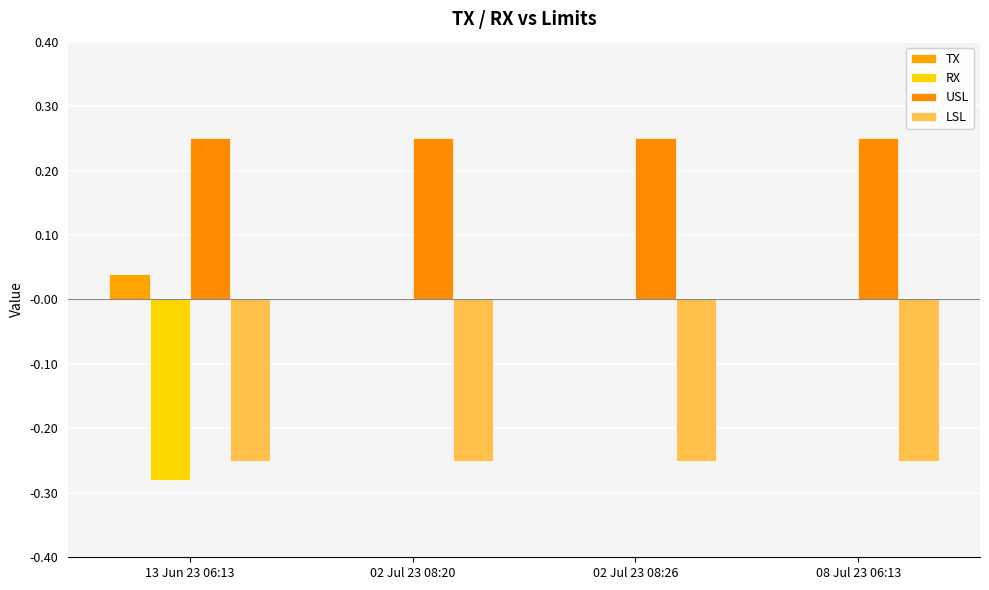

Is it true that LSL equals -0.2 at 02 Jul 23 08:20?

True